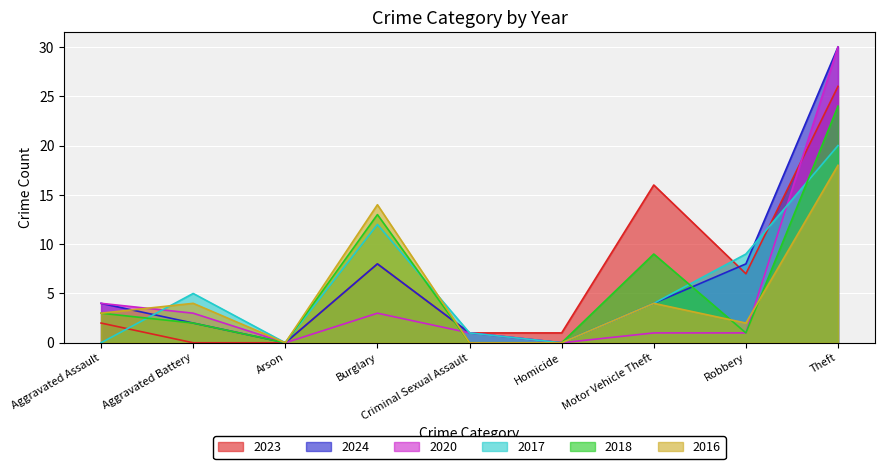

Reading left to right, list all the values displayed in this chart.

2023: 2	0	0	8	1	1	16	7	26
2024: 4	2	0	8	1	0	4	8	30
2020: 4	3	0	3	1	0	1	1	30
2017: 0	5	0	12	1	0	4	9	20
2018: 3	2	0	13	0	0	9	1	24
2016: 3	4	0	14	0	0	4	2	18